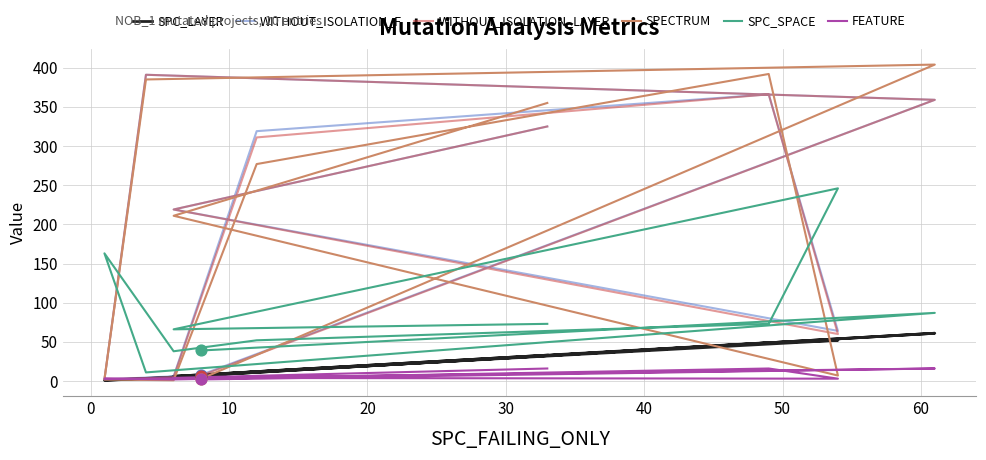

What are all the series names shown in the legend?

SPC_LAYER, WITHOUT_ISOLATION_F, WITHOUT_ISOLATION_LAYER, SPECTRUM, SPC_SPACE, FEATURE